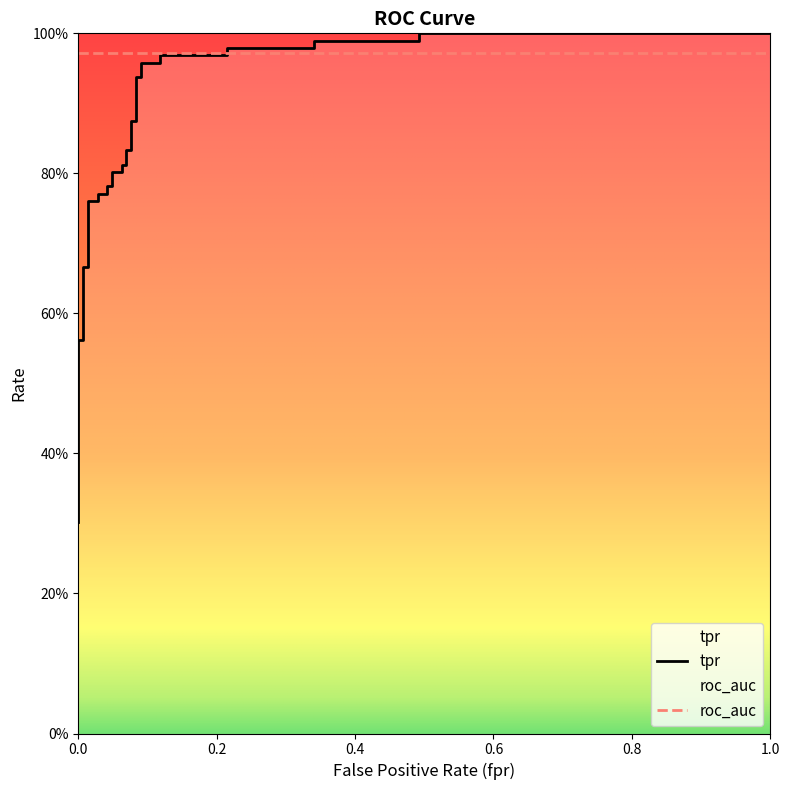

What is the average value?

0.8